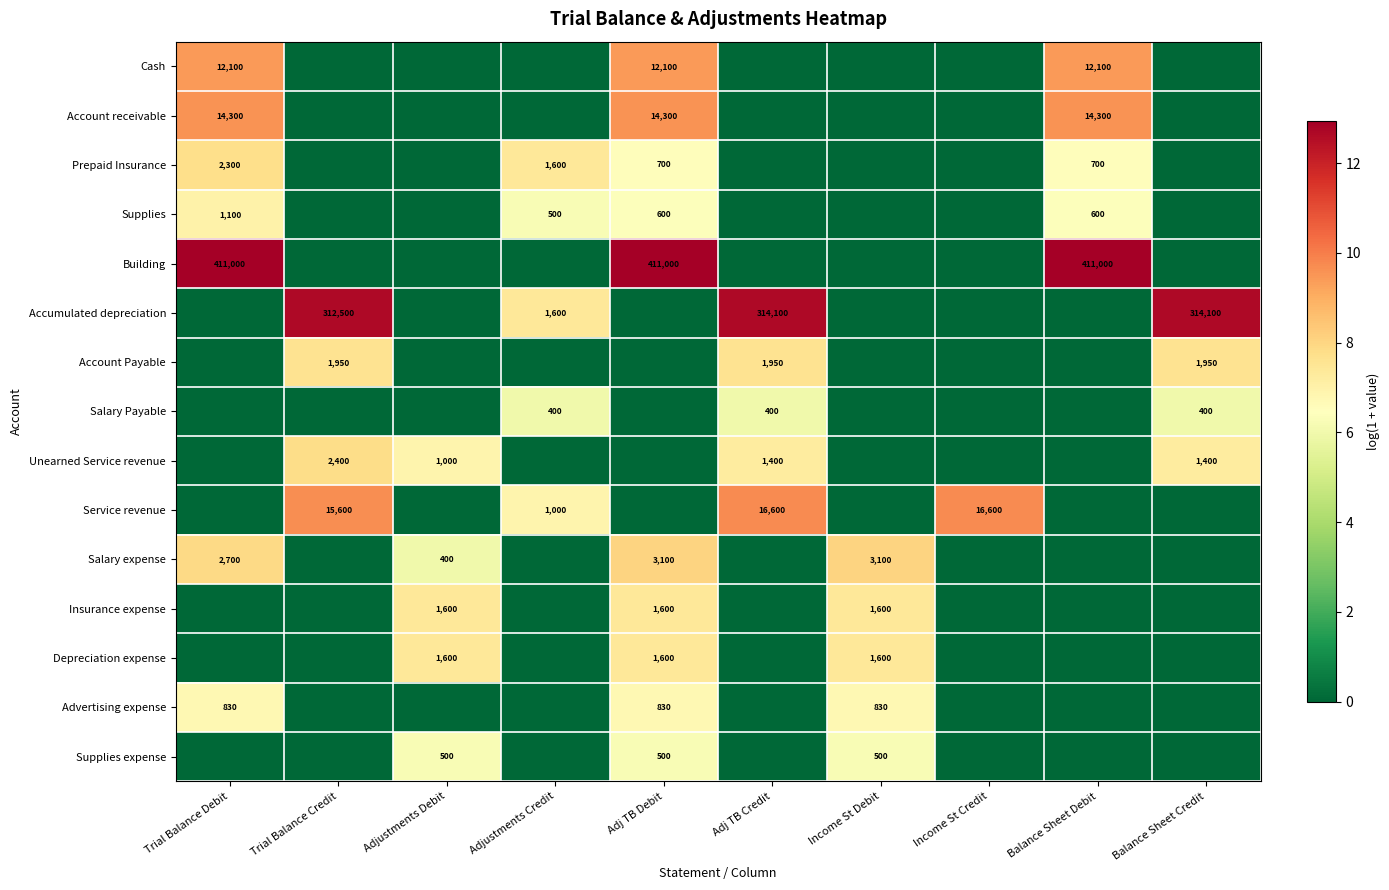

At which category does the chart reach its peak across all series?

Trial Balance Debit